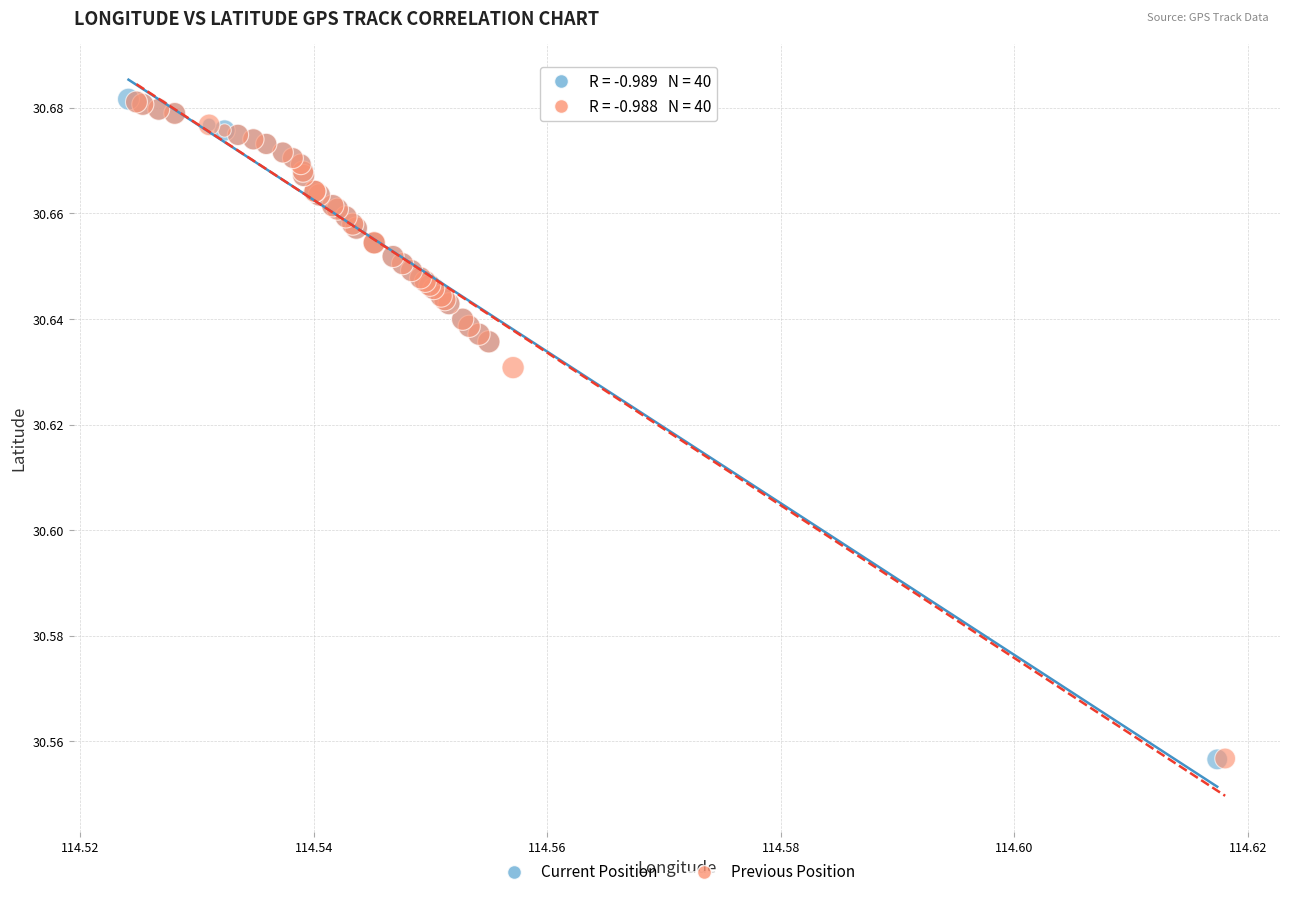

Which series has the largest Y range (max minus min)?

Current Position